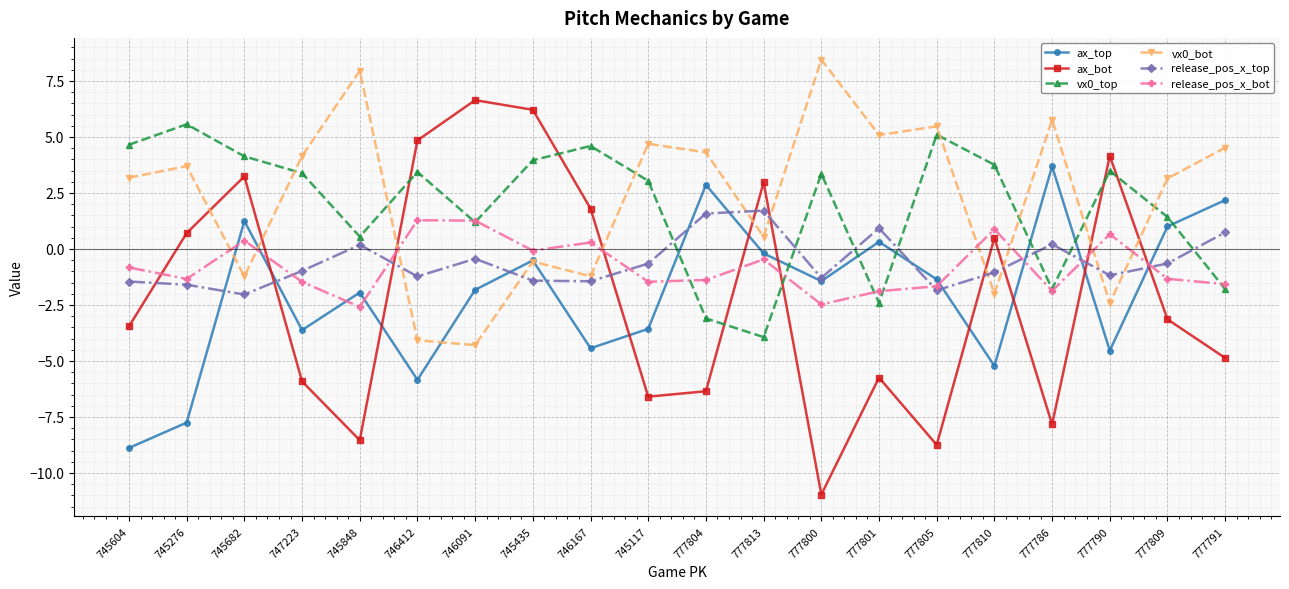

What is the minimum value shown in the chart?

-11.0